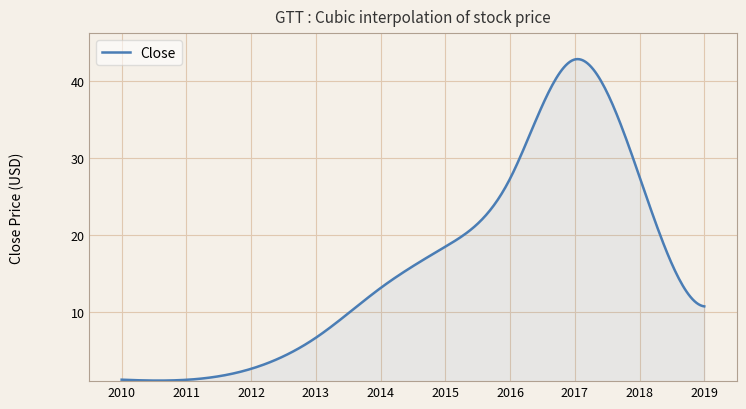

What is the maximum value shown in the chart?

42.8